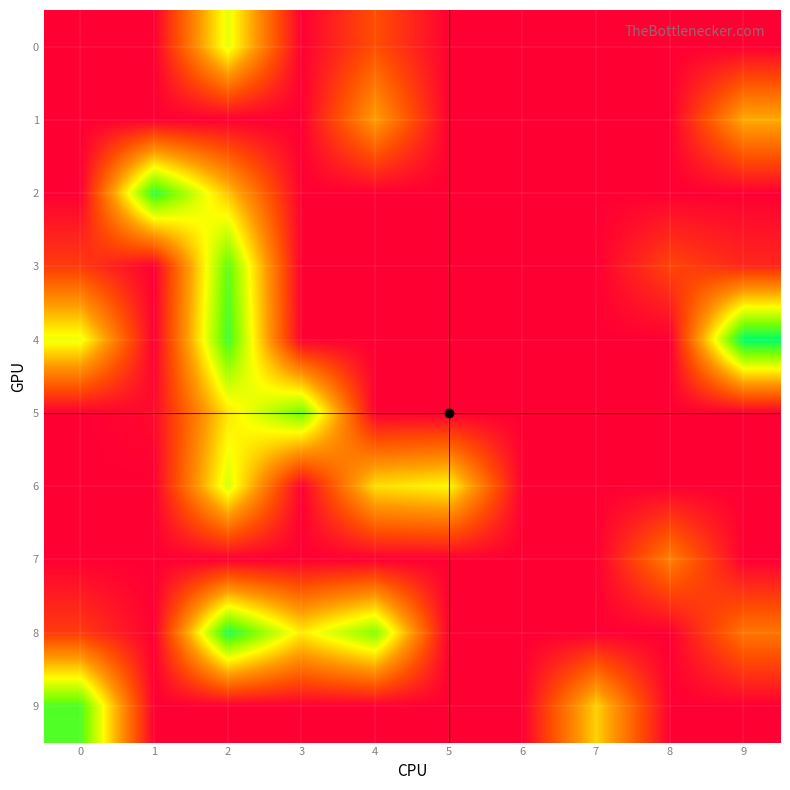

At how many categories does at least one series exceed 27?

6